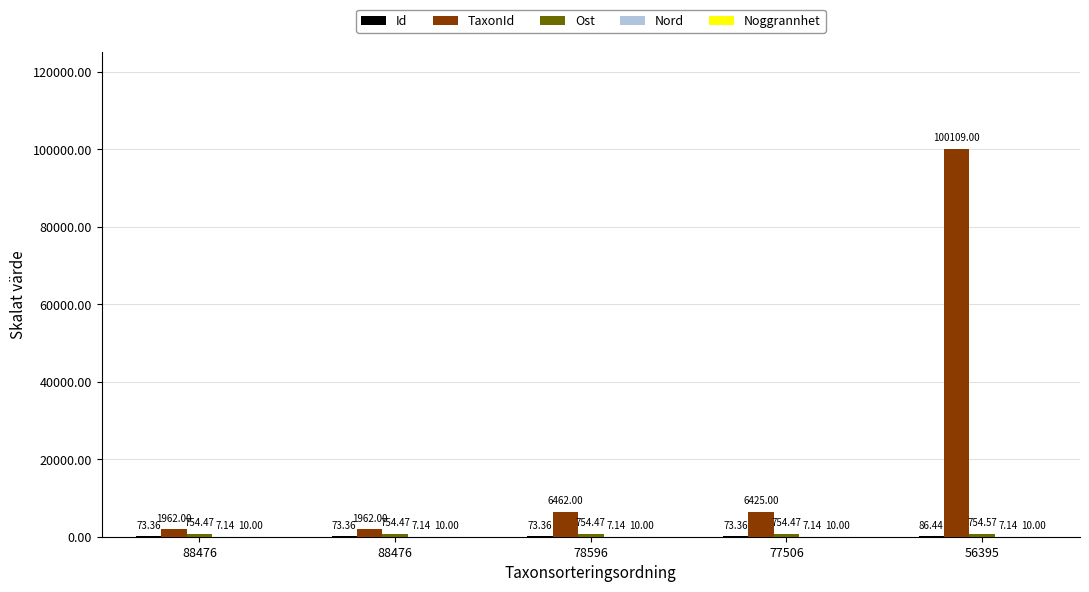

How many categories are shown in the chart?

5